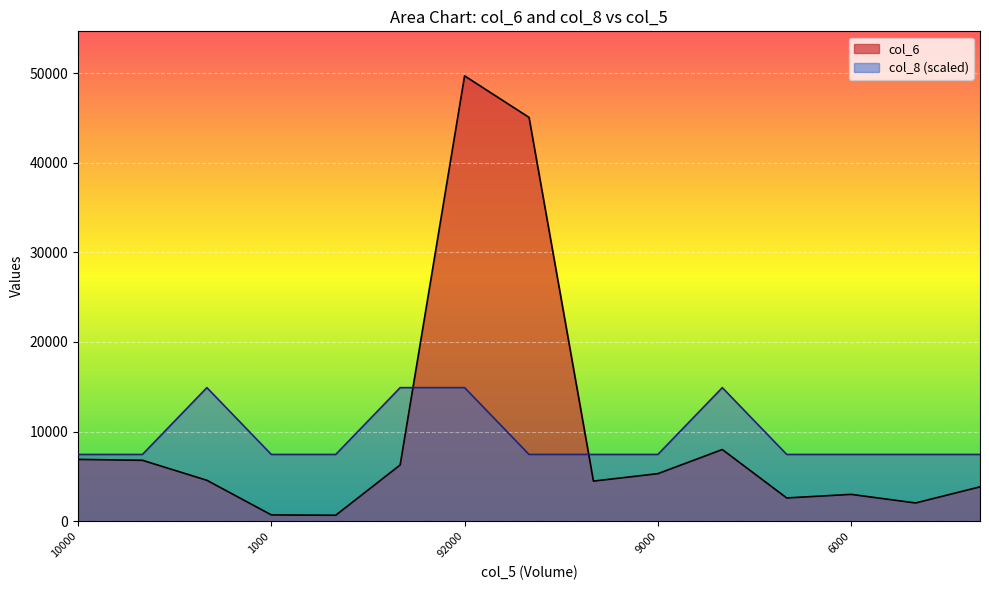

How many times do col_6 and col_8 cross each other?

2